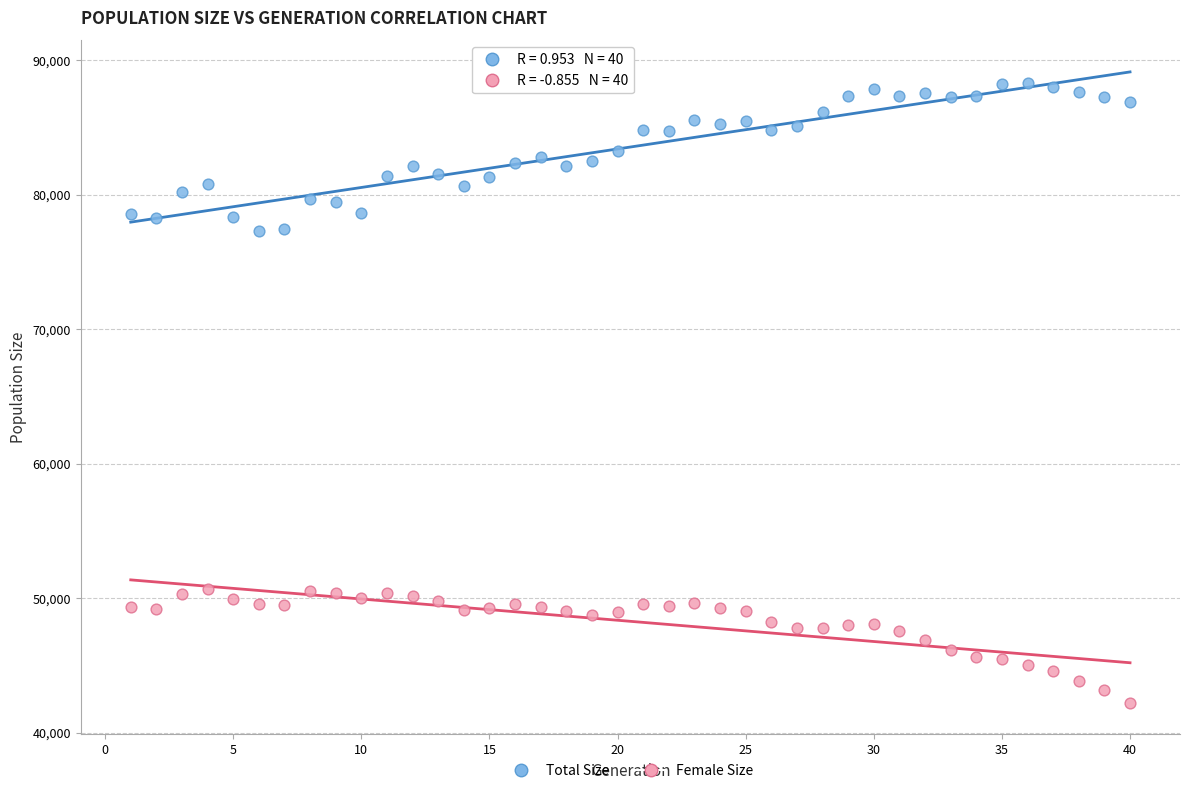

Across all data points, what is the range of Y values (max minus min)?

46108